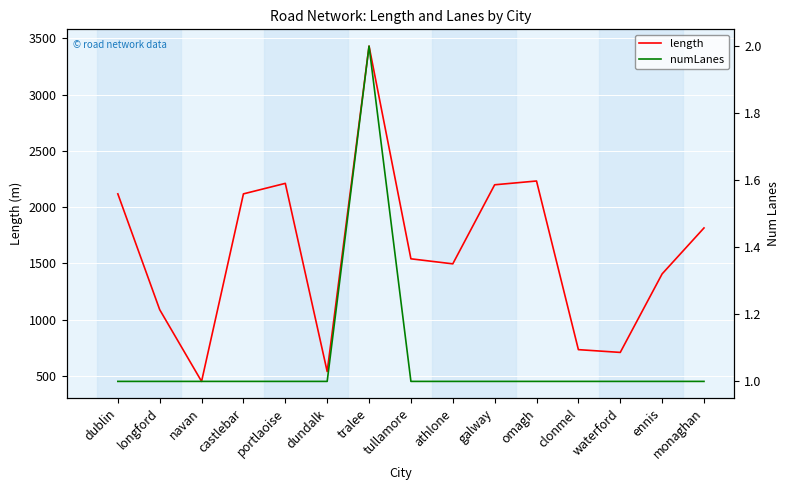

In length, how many points are lower than both neighbors (excluding endpoints)?

4